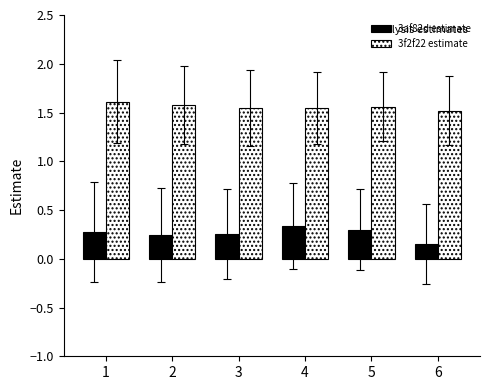

List the series in order of their peak value, highest first.

3f2f22 estimate, 3af82d estimate